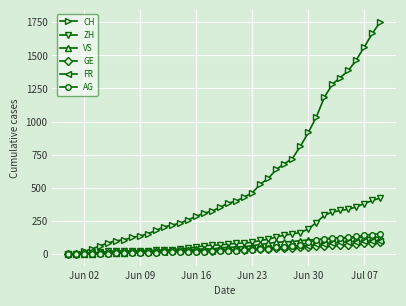

Which series has the largest total across all categories?

CH